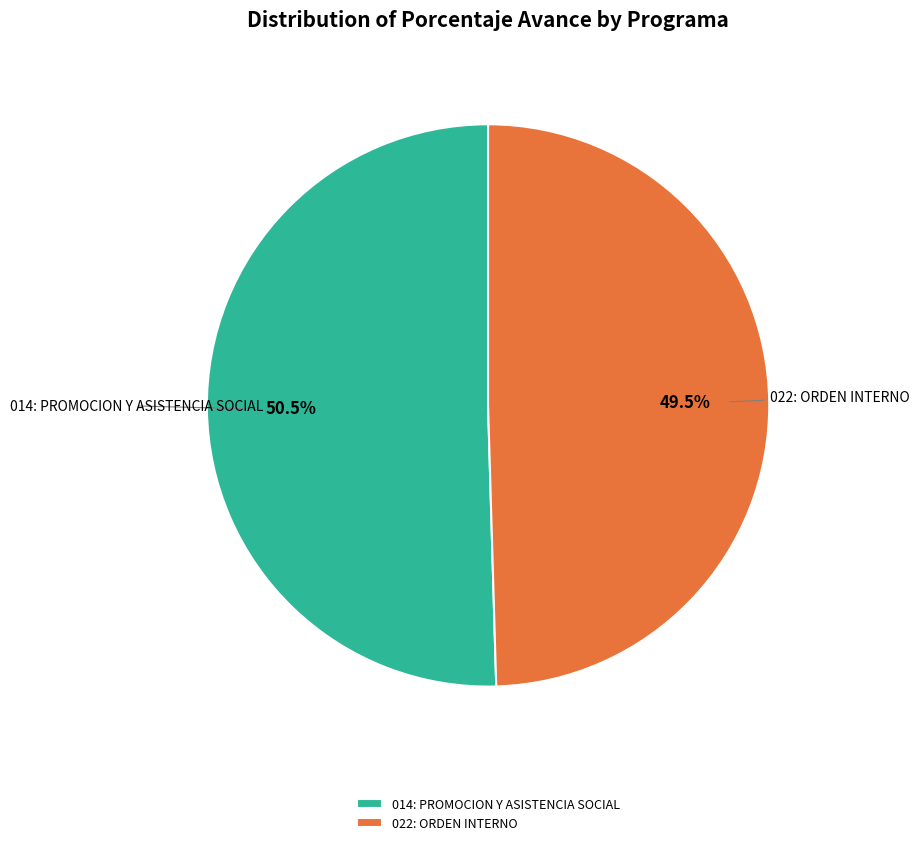

Does 022: ORDEN INTERNO represent more than half of the total?

No